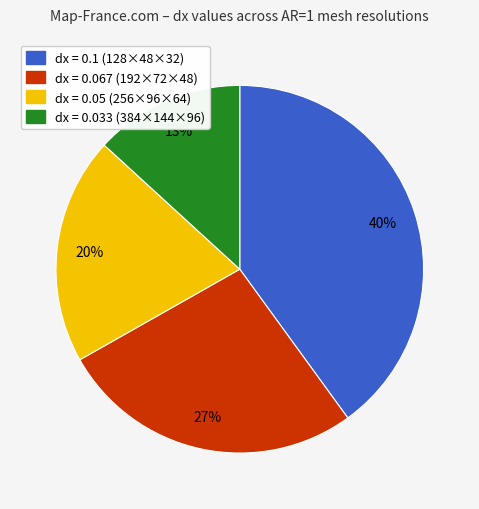

To the nearest percent, what is the average slice percentage?

25%